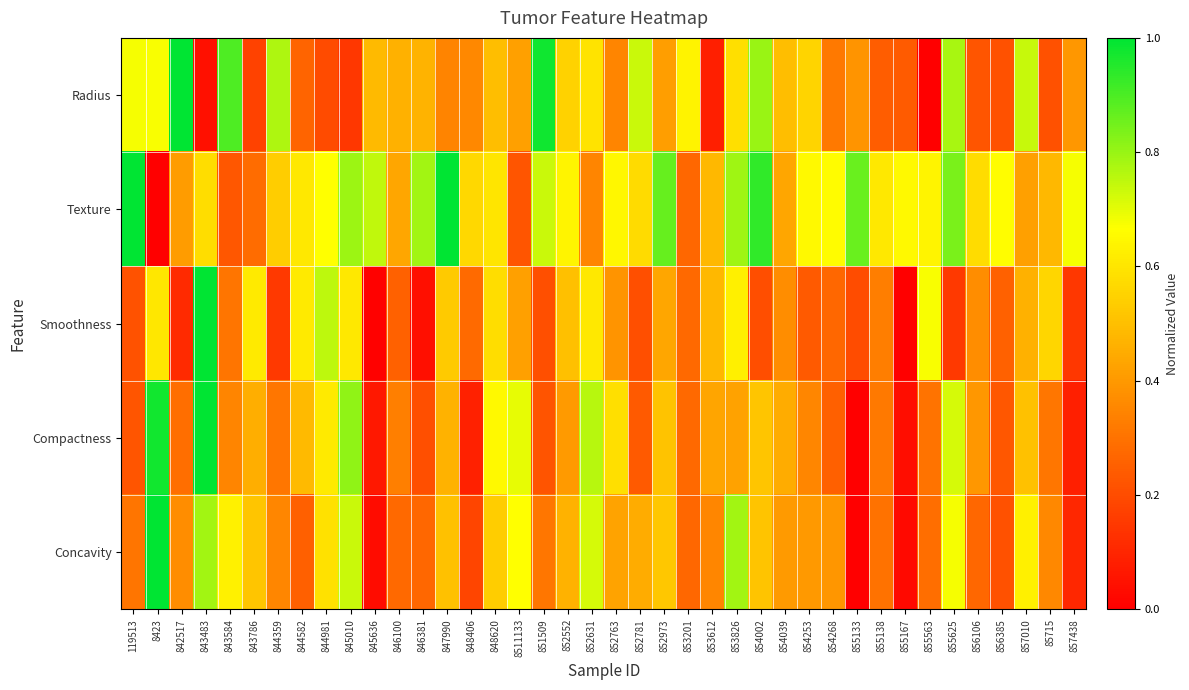

At 855138, list the series in order from largest to smallest.

Texture, Smoothness, Compactness, Concavity, Radius